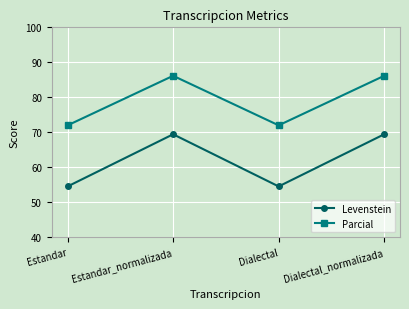

Is the value of Levenstein at Estandar greater than the value of Parcial at Dialectal_normalizada?

No